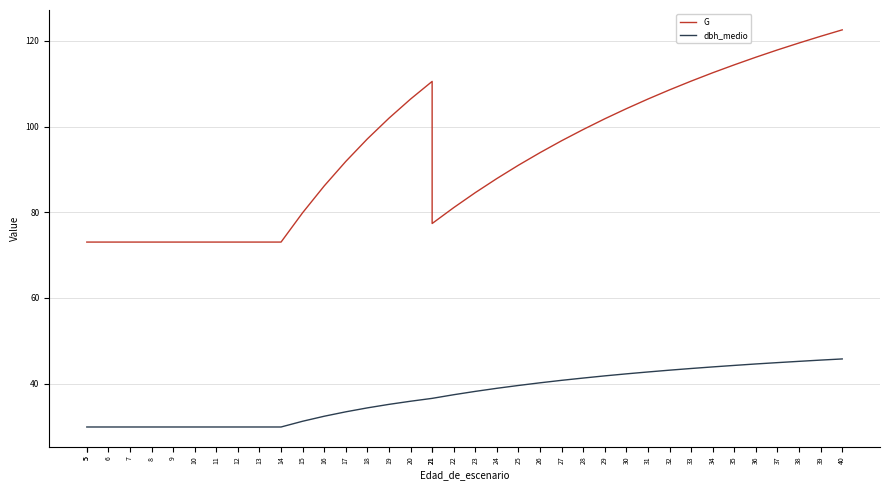

What is the difference between the maximum and minimum values in the G series?

49.5